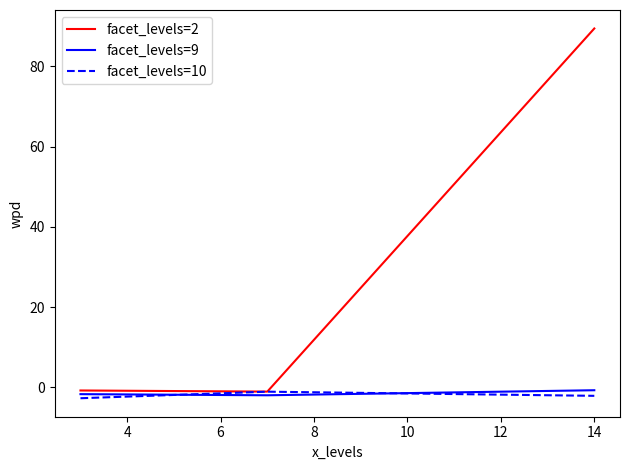

What is the minimum value for facet_levels=2?

-1.1